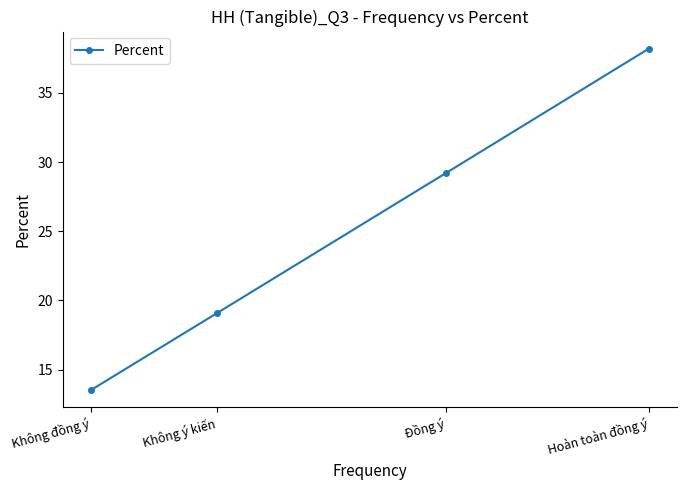

What is the change in value from Hoàn toàn đồng ý to Không ý kiến?

-19.1